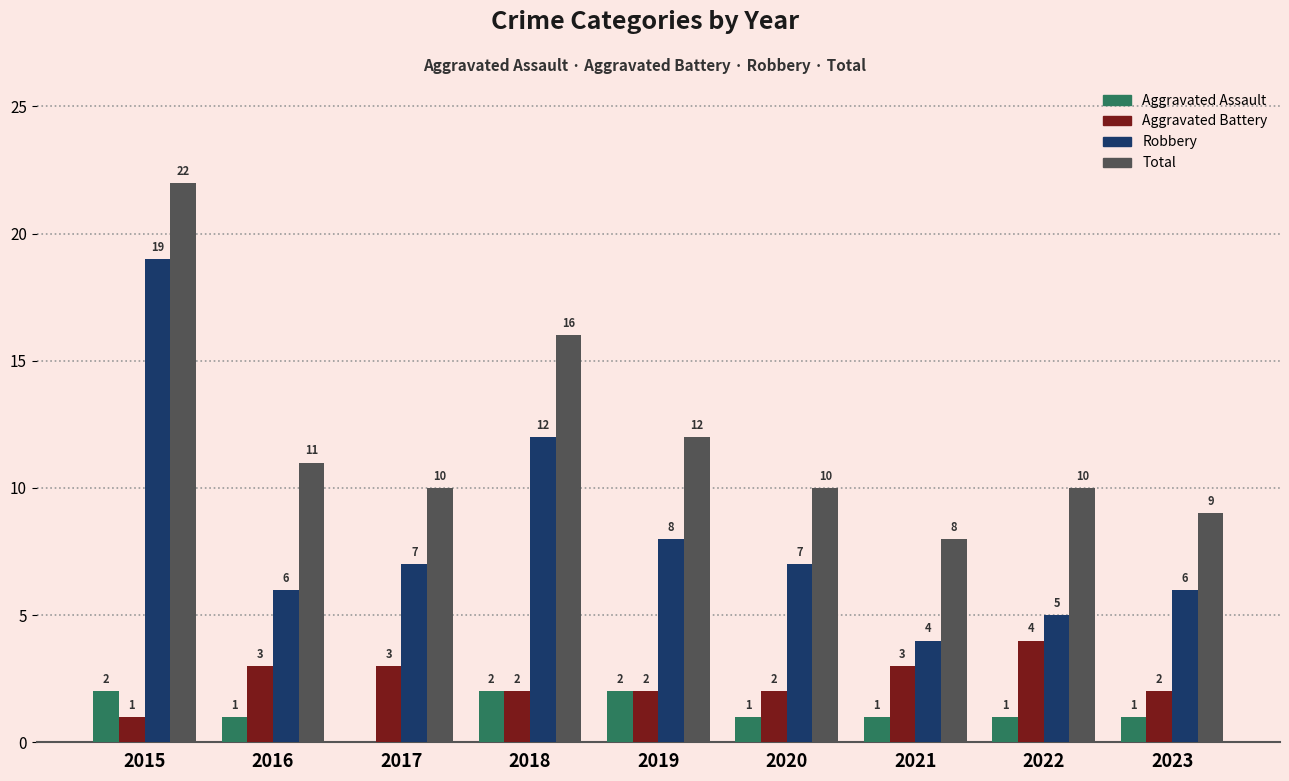

The value of Aggravated Assault at 2020 is 1. True or false?

True